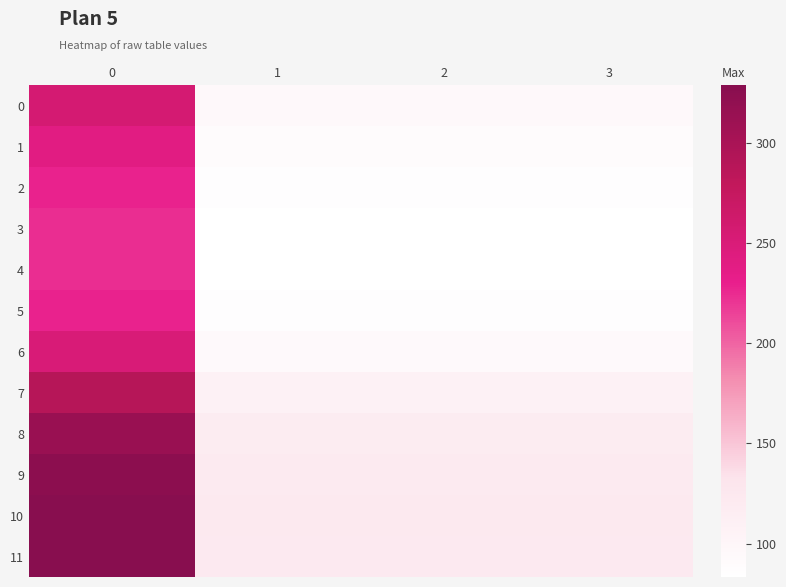

At 3, list the series in order from smallest to largest.

4, 3, 5, 2, 1, 6, 0, 7, 8, 9, 11, 10